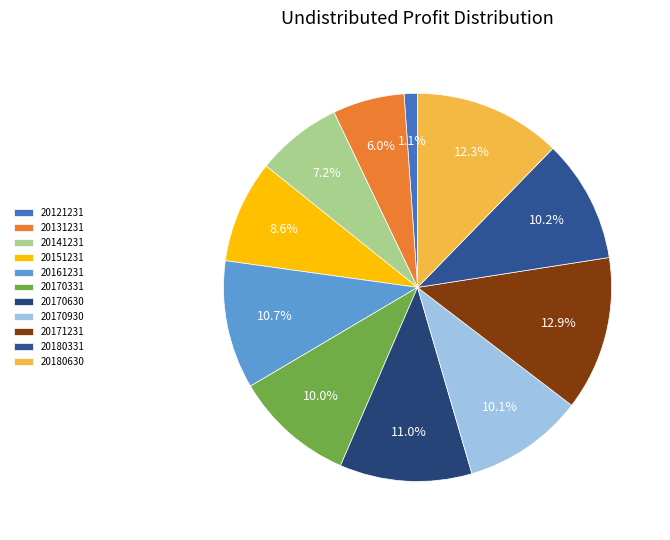

How many segments does this pie chart have?

11